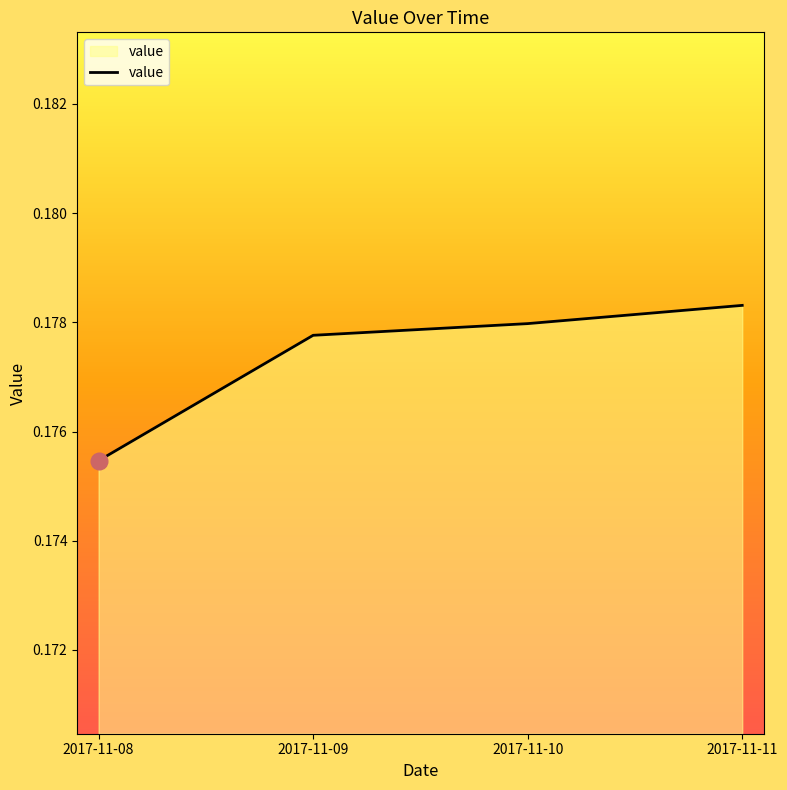

True or false: there are more than 1 points higher than both neighbors.

False